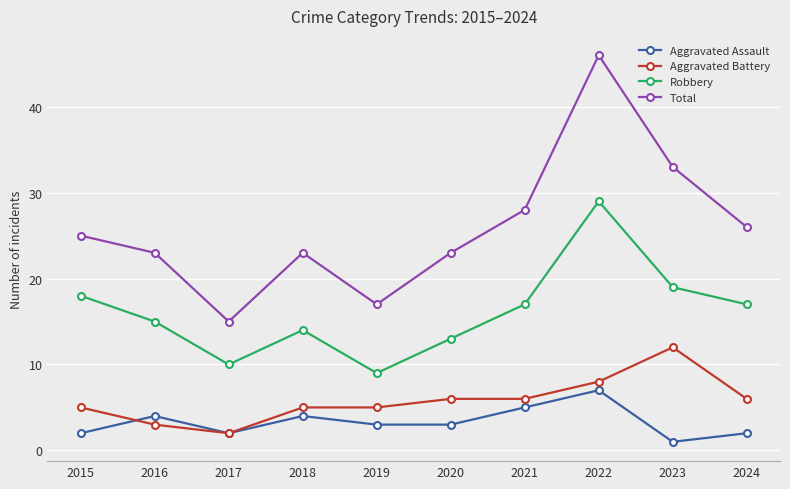

What are all the series names shown in the legend?

Aggravated Assault, Aggravated Battery, Robbery, Total